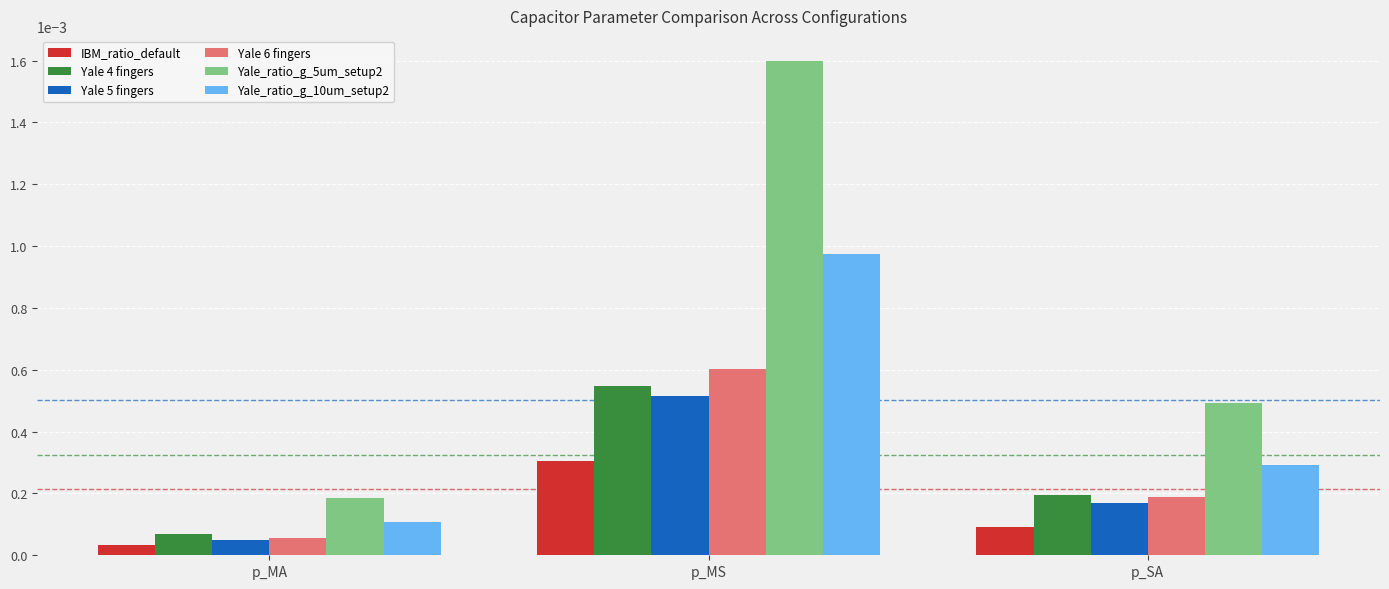

List the series in order of their peak value, highest first.

Yale_ratio_g_5um_setup2, Yale_ratio_g_10um_setup2, Yale 6 fingers, Yale 4 fingers, Yale 5 fingers, IBM_ratio_default